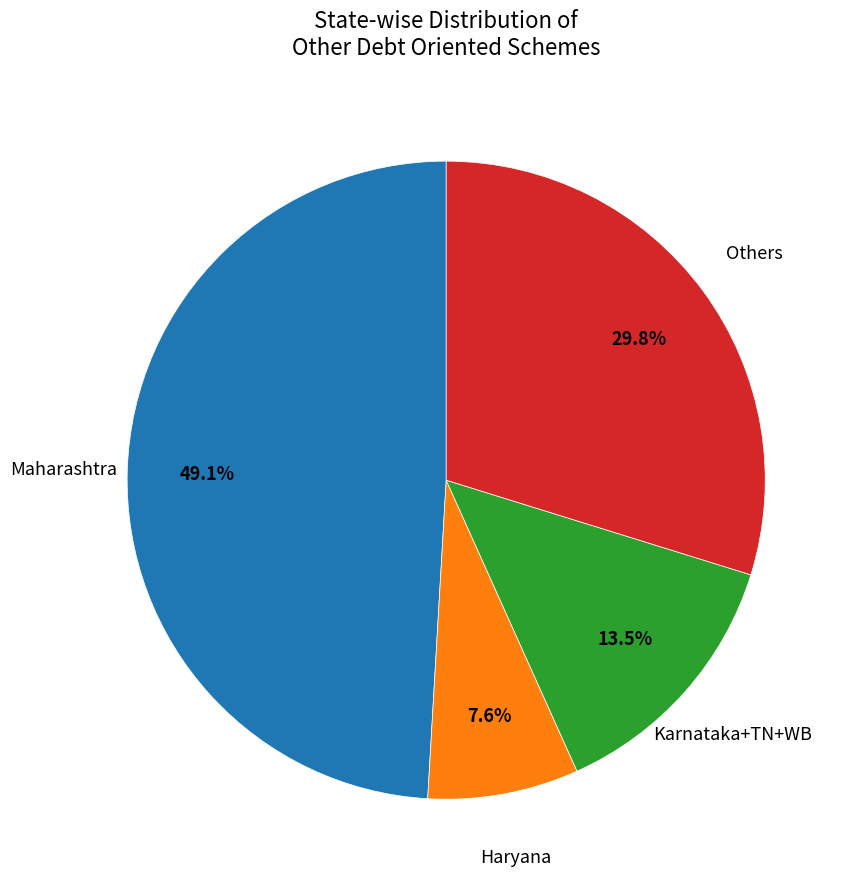

How many slices are in this pie chart?

4